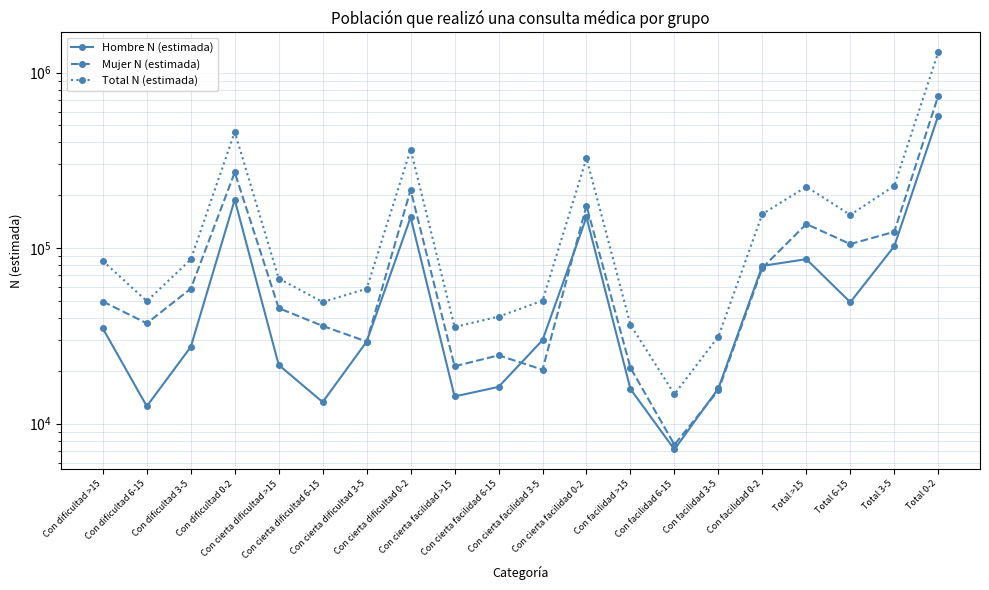

At which label is Hombre N (estimada) closest to 287649?

Con dificultad 0-2